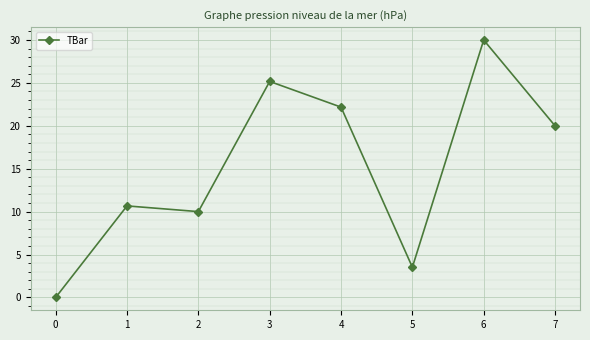

What is the change in value from 3 to 6?

+4.8